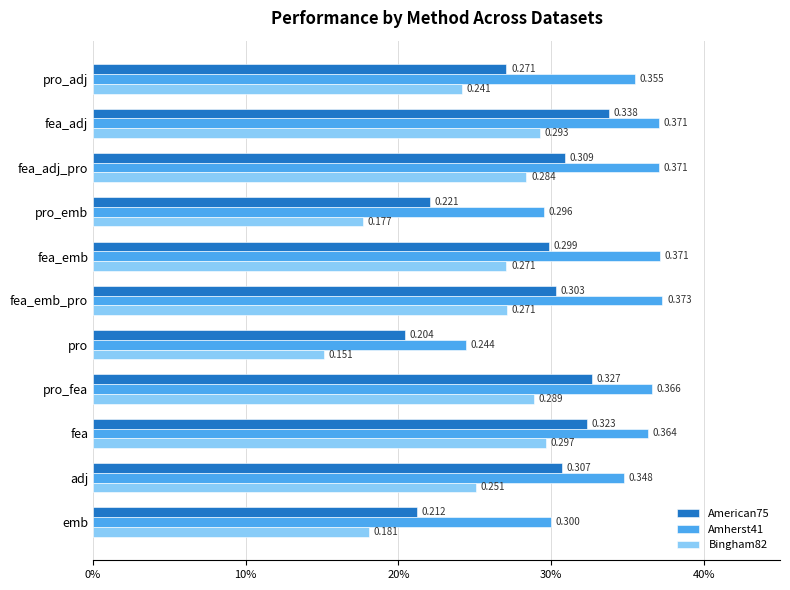

Which series has the largest range (max minus min)?

Bingham82